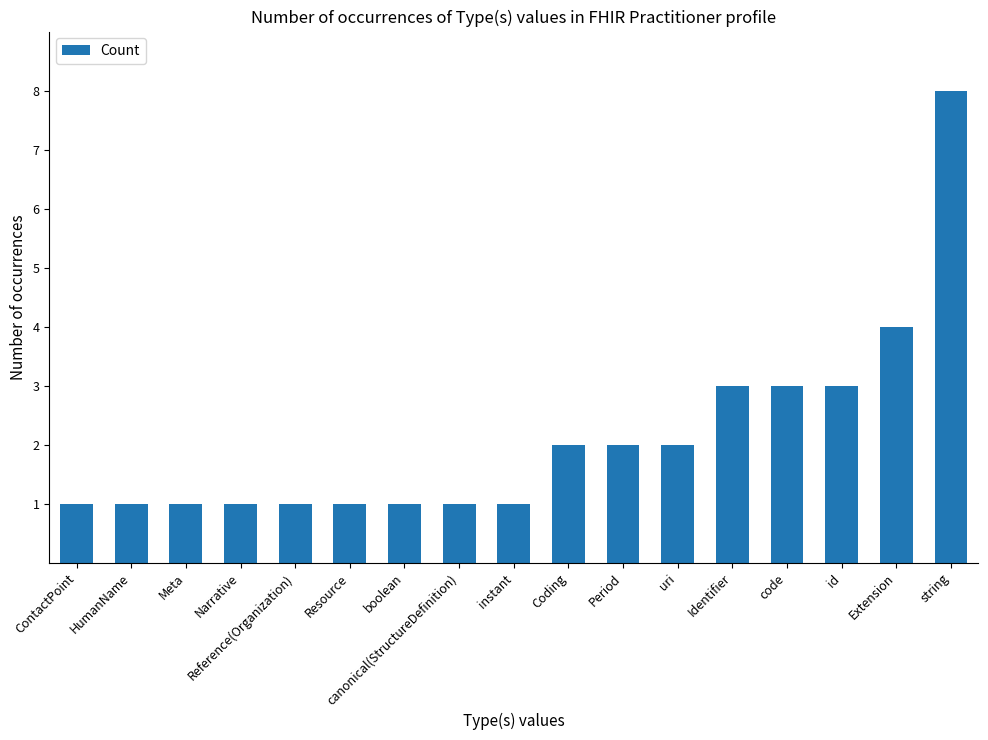

Approximately how many times larger is the value at HumanName compared to uri?

0.5